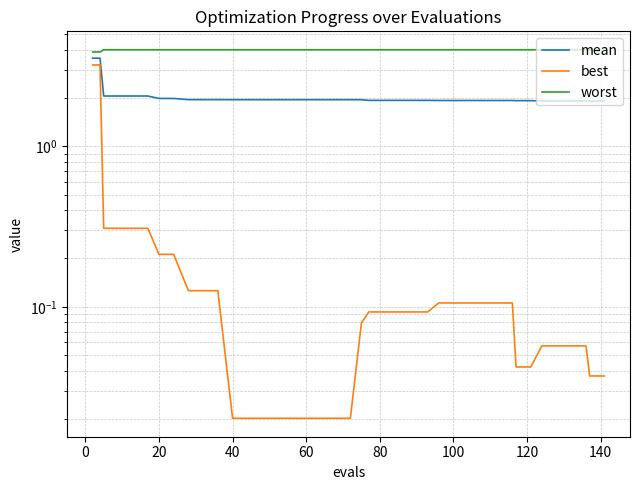

Is it true that worst equals 6.2 at 18?

False